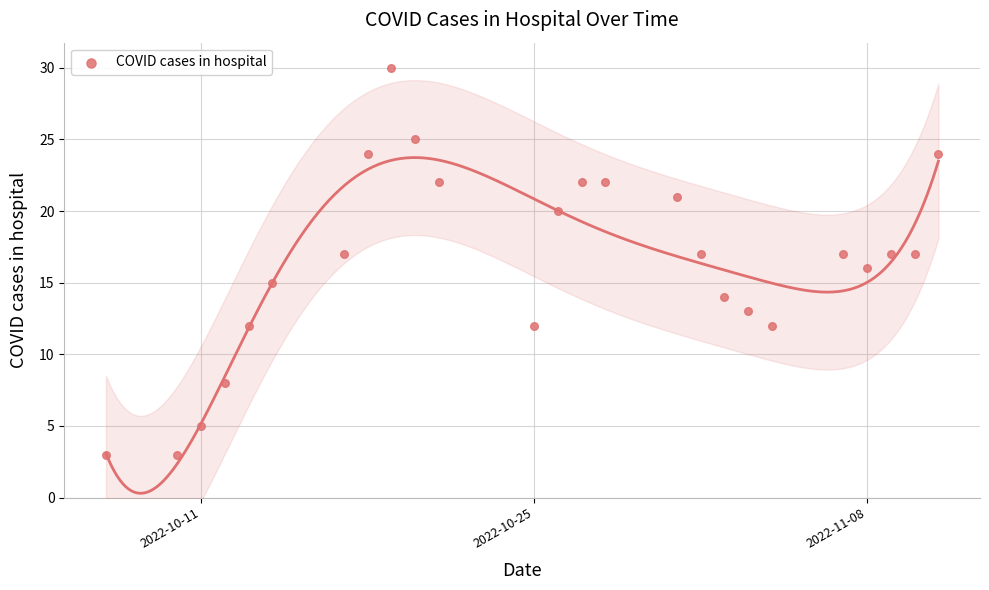

What is the range of X values (max minus min)?

35